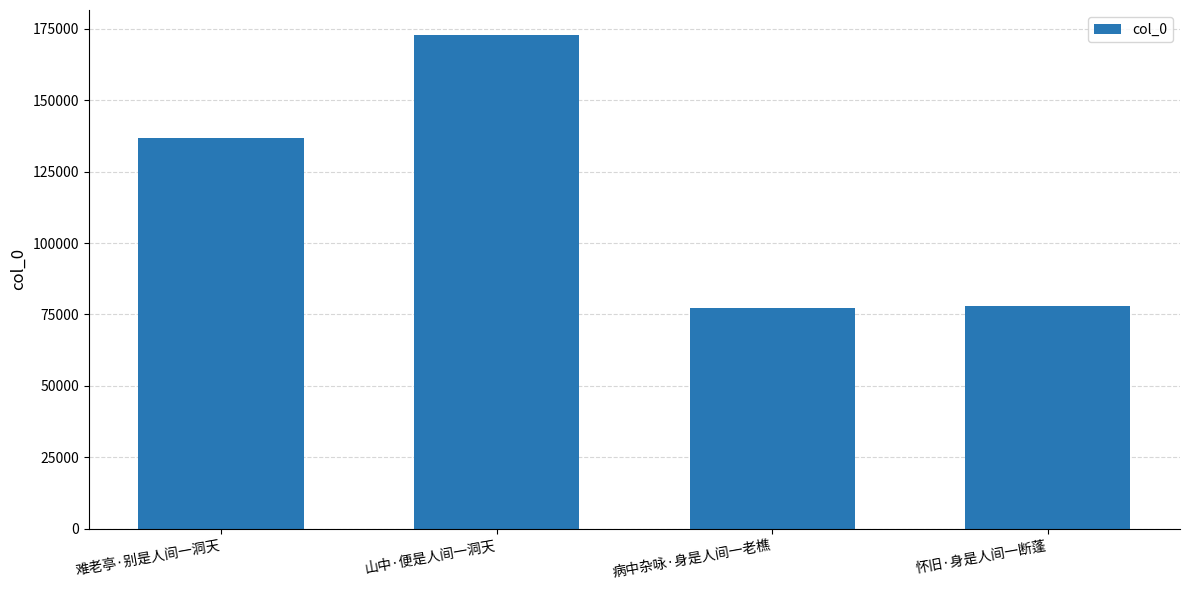

The value at 难老亭·别是人间一洞天 is 219643. True or false?

False